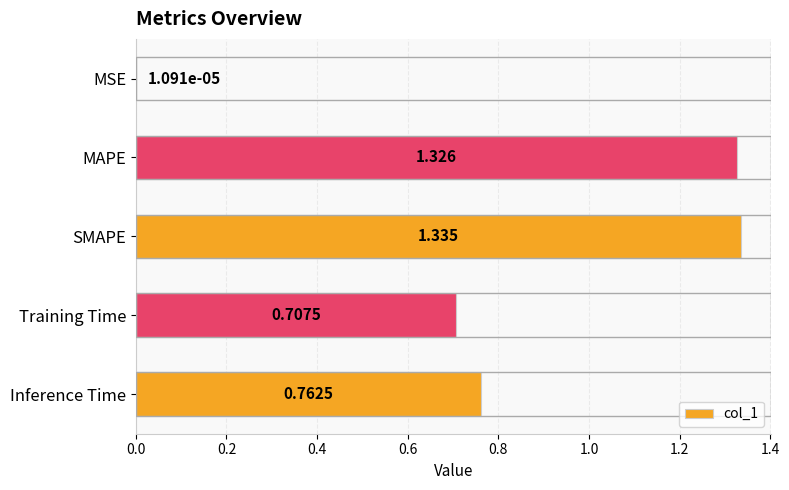

Which category has the highest value across all series?

SMAPE